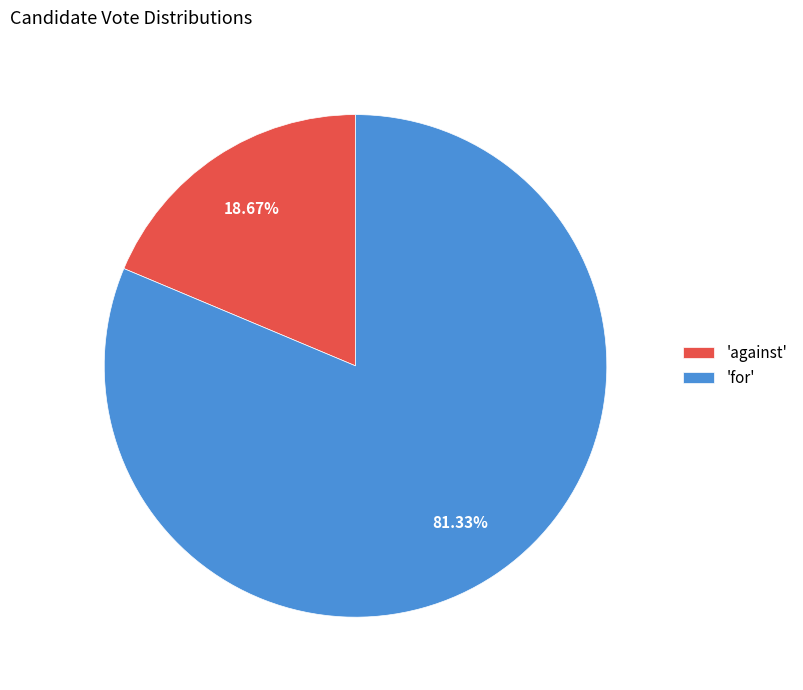

Is the sum of 'against' and 'for' greater than half?

Yes